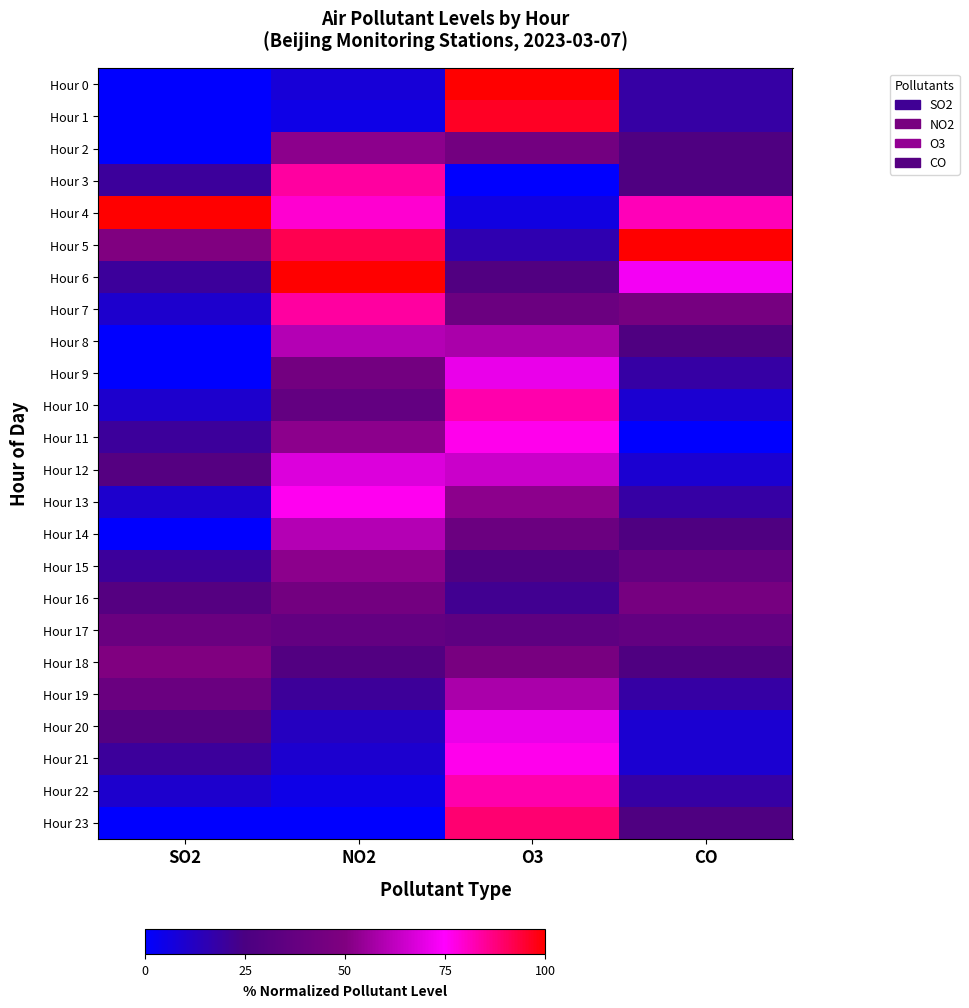

What is the total value across all series at SO2?

510.0